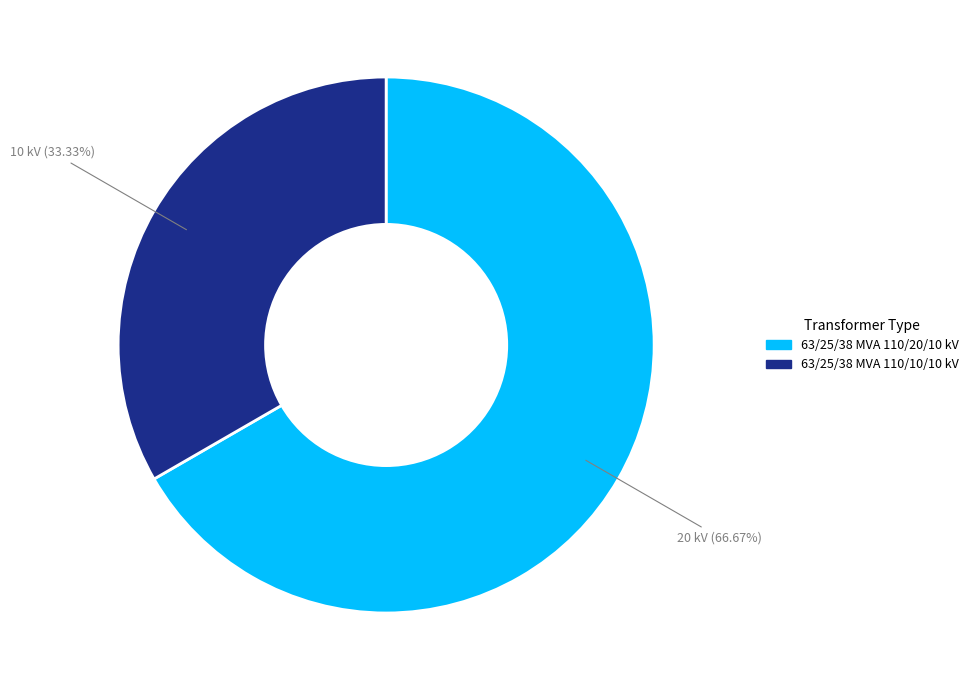

To the nearest percent, what percentage of the pie is 63/25/38 MVA 110/10/10 kV?

33%